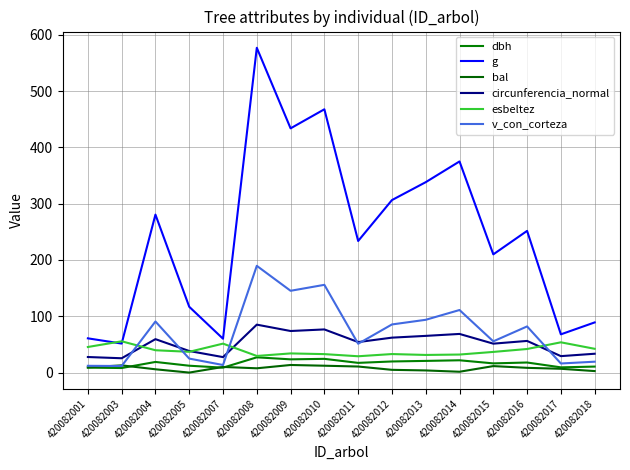

Is this an area chart (filled region under the line)?

No